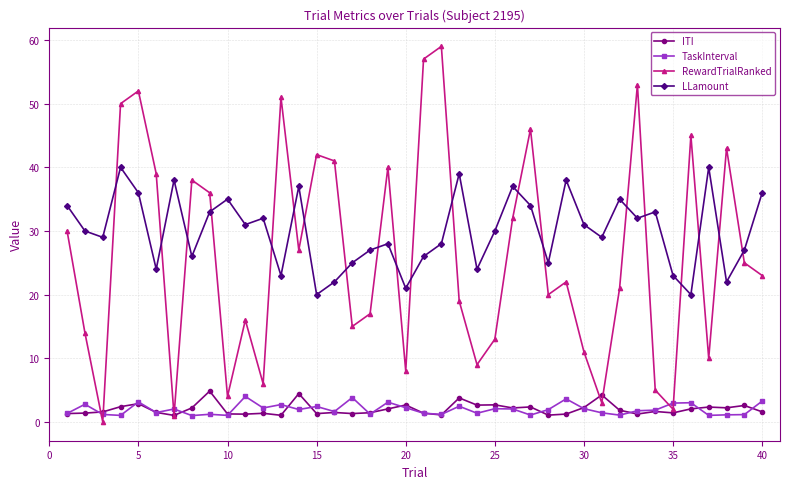

What is the highest value of the LLamount series?

40.0